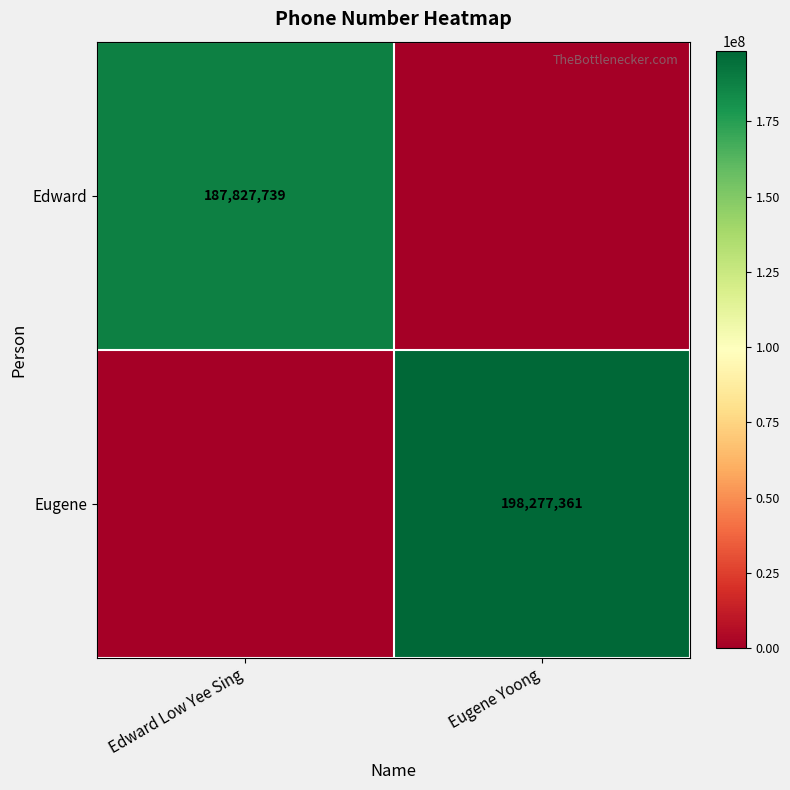

The Eugene series shows 108519259 at Eugene Yoong. True or false?

False